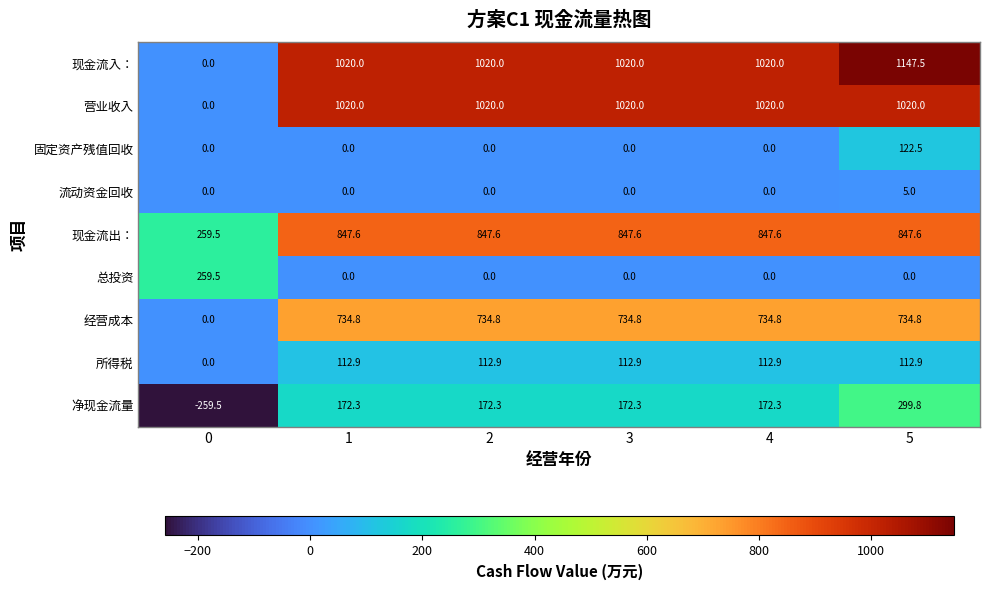

How many data points in 流动资金回收 are above 0?

1